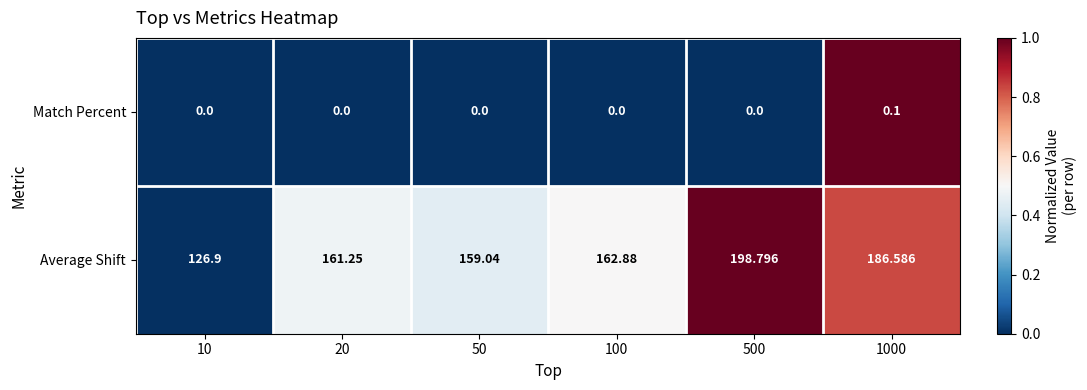

Between 20 and 100, which series saw the biggest shift?

Average Shift